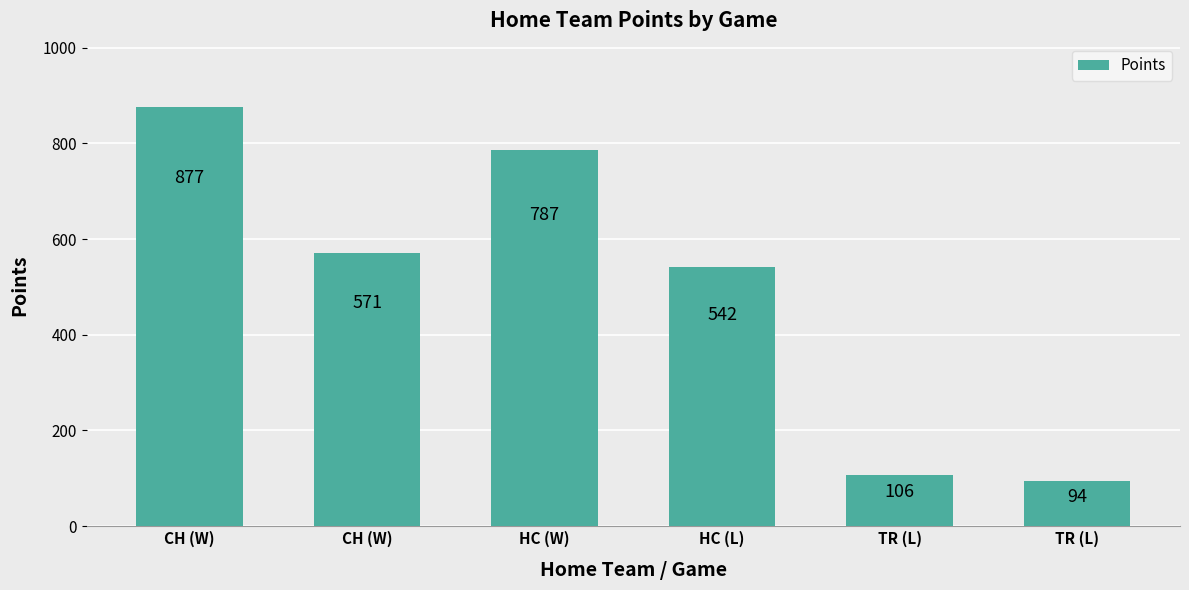

What is the minimum value shown in the chart?

94